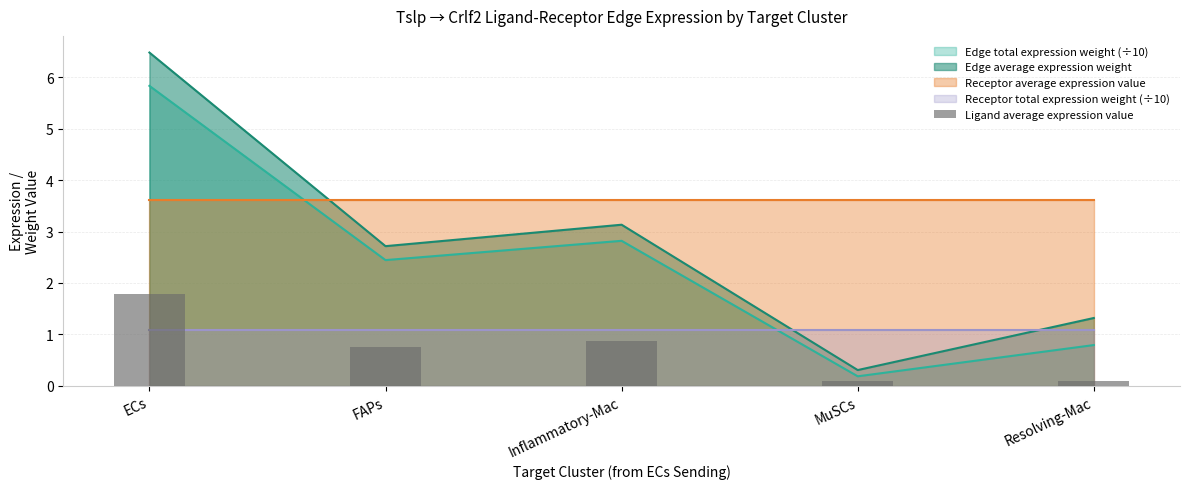

Is it true that Edge total expression weight (÷10) equals 2.8 at Inflammatory-Mac?

True